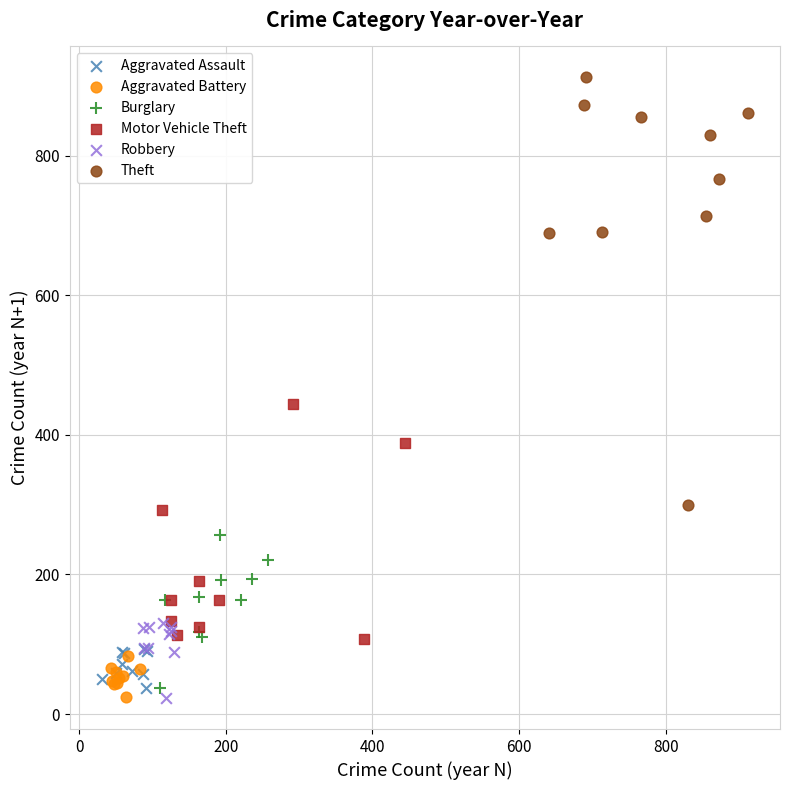

Which series contains the highest Y value?

Theft